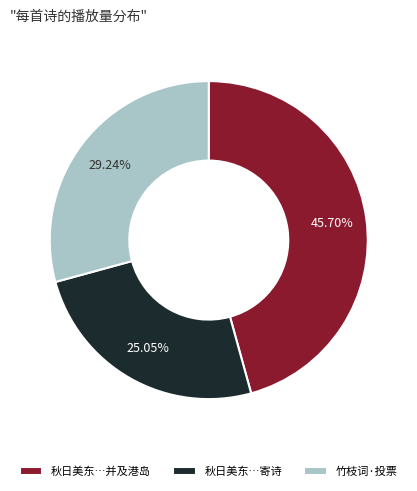

To the nearest percent, what is the difference between the largest and smallest slice percentages?

21%